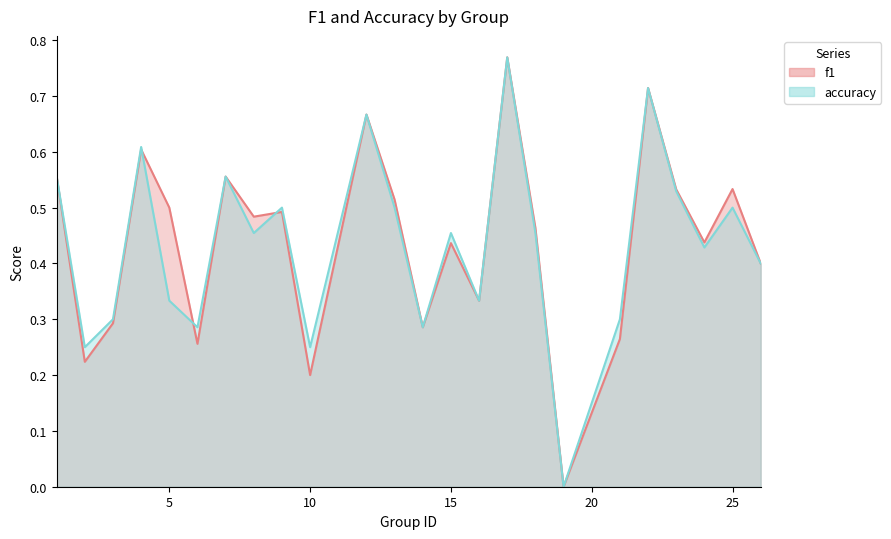

List the labels in order of f1 value, smallest first.

19, 10, 2, 6, 21, 14, 3, 16, 26, 15, 24, 18, 8, 9, 5, 13, 23, 25, 1, 7, 4, 12, 22, 17